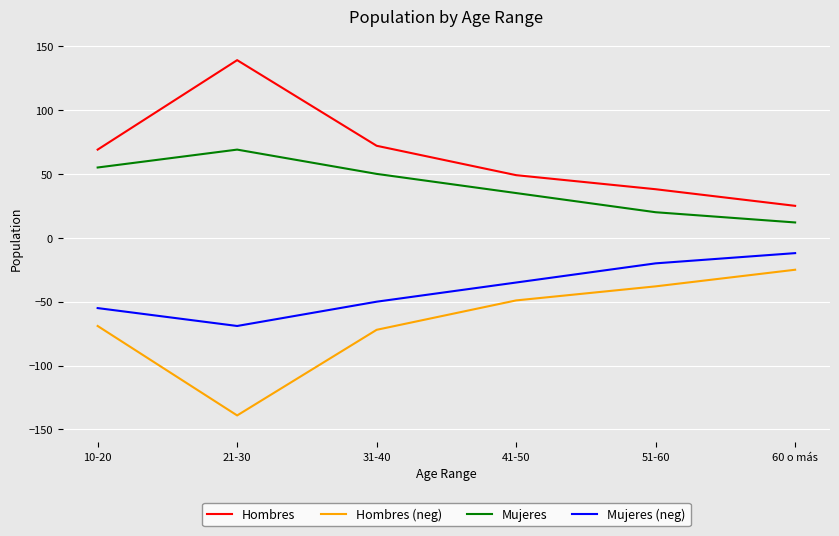

True or false: Mujeres and Hombres (neg) intersect in this chart.

False